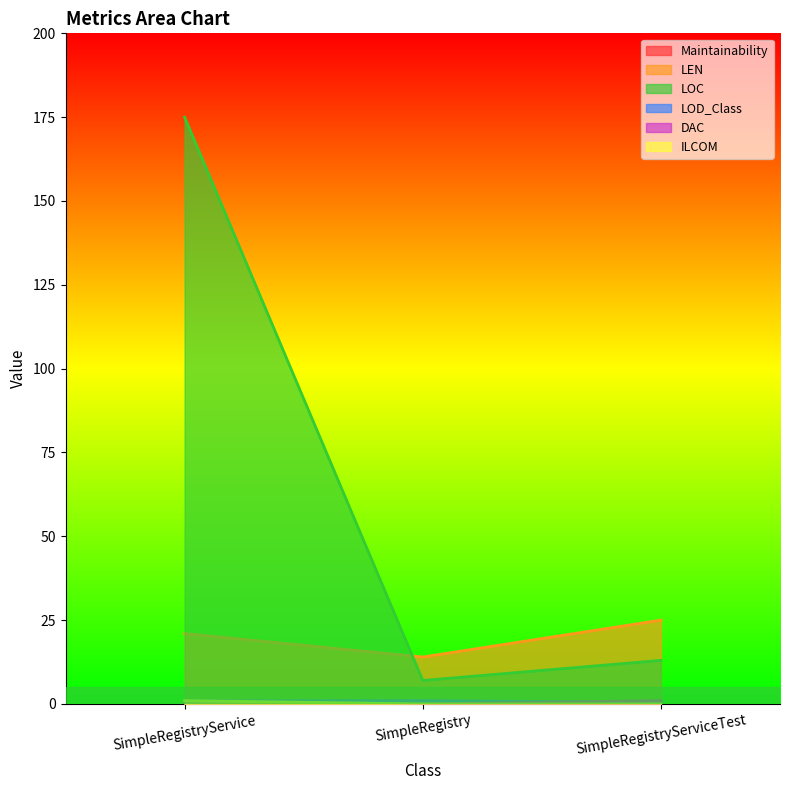

The value of ILCOM at SimpleRegistryService is 1.0. True or false?

True